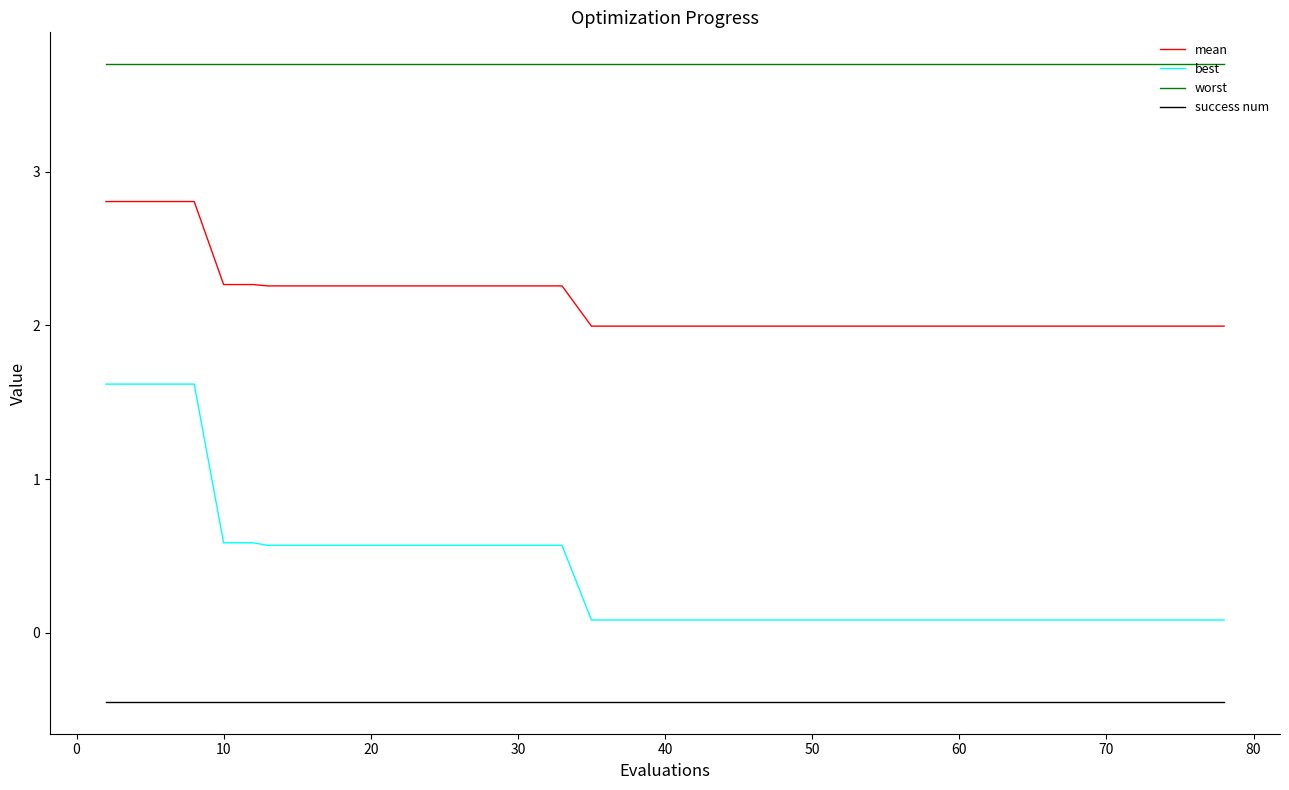

True or false: worst and mean intersect in this chart.

False